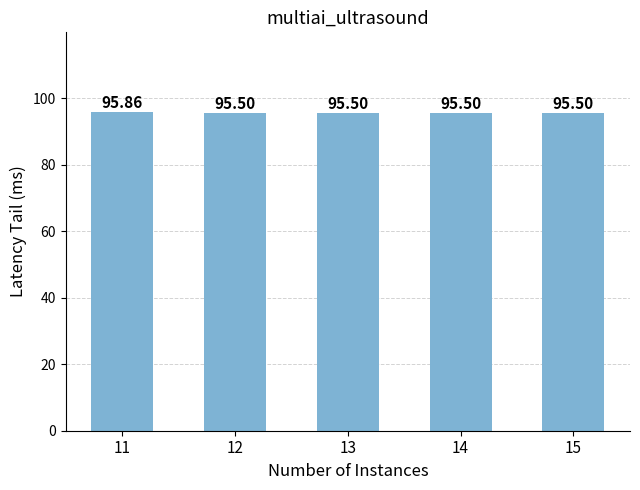

Between 12 and 11, which is larger?

11